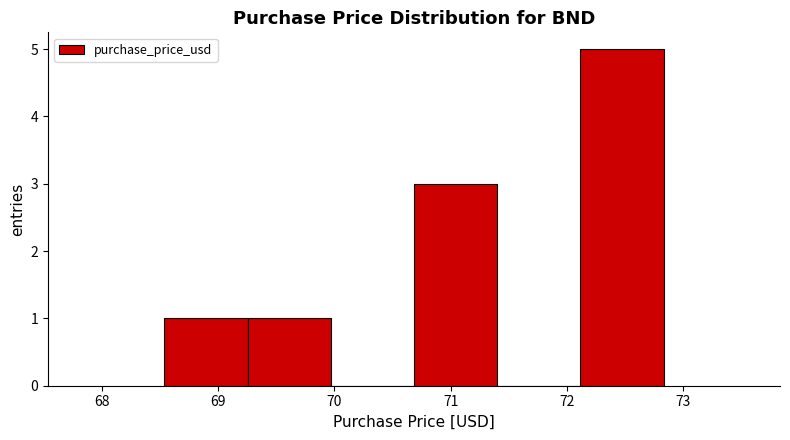

How tall is the bar that spans 72.1 to 72.8 on the x-axis? Neither the bar edges nor the heights are printed on the chart, so give them approximately, as read against the axes.

5